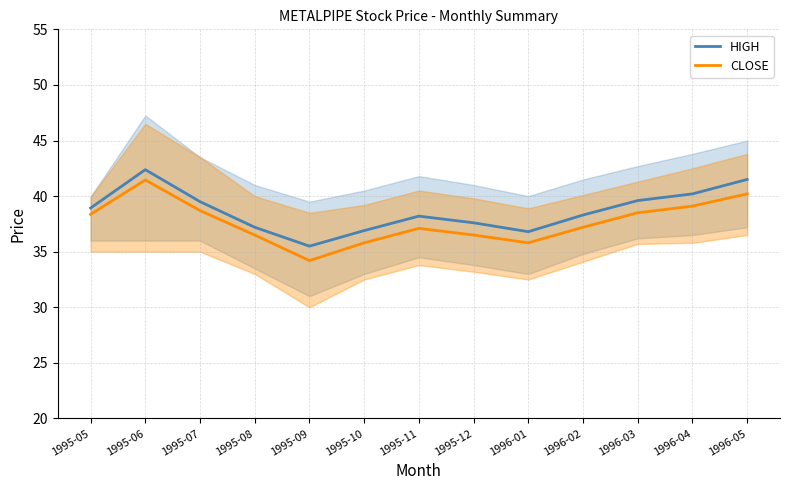

What is the label of the 7th point from the right?

1995-11